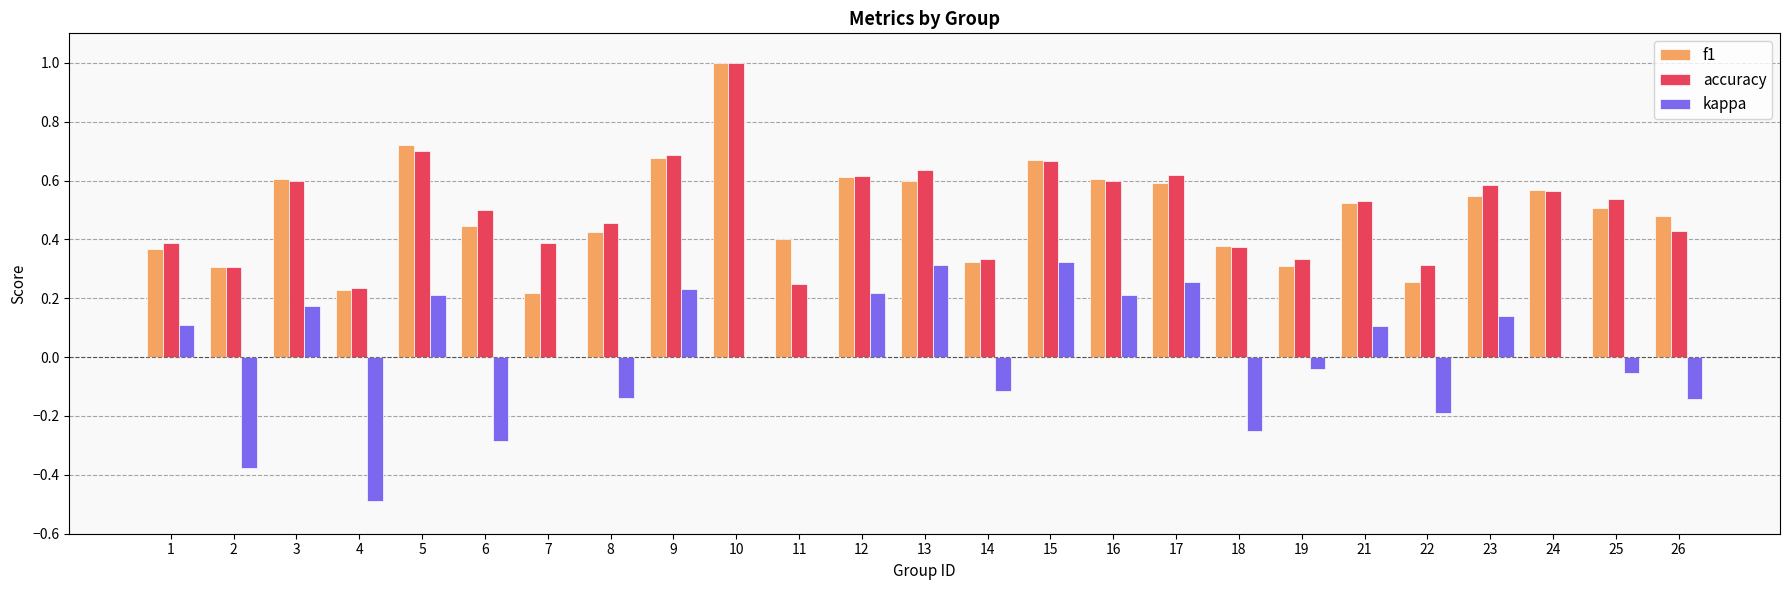

What is the sum of the f1 values at 9 and 21?

1.2